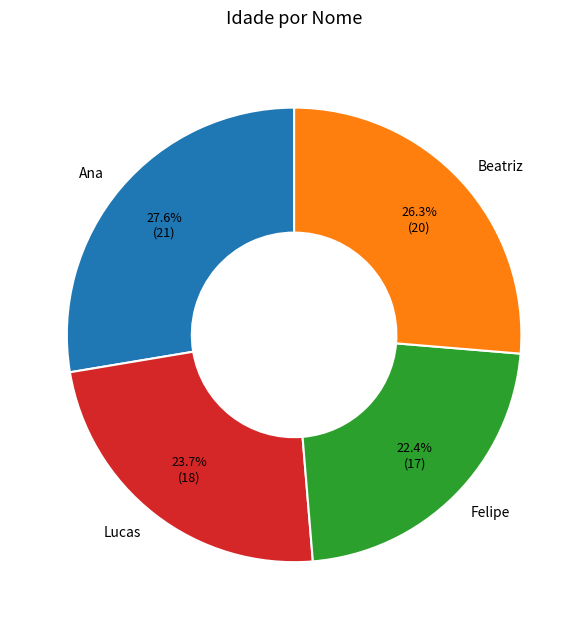

Does any single category account for the majority?

No